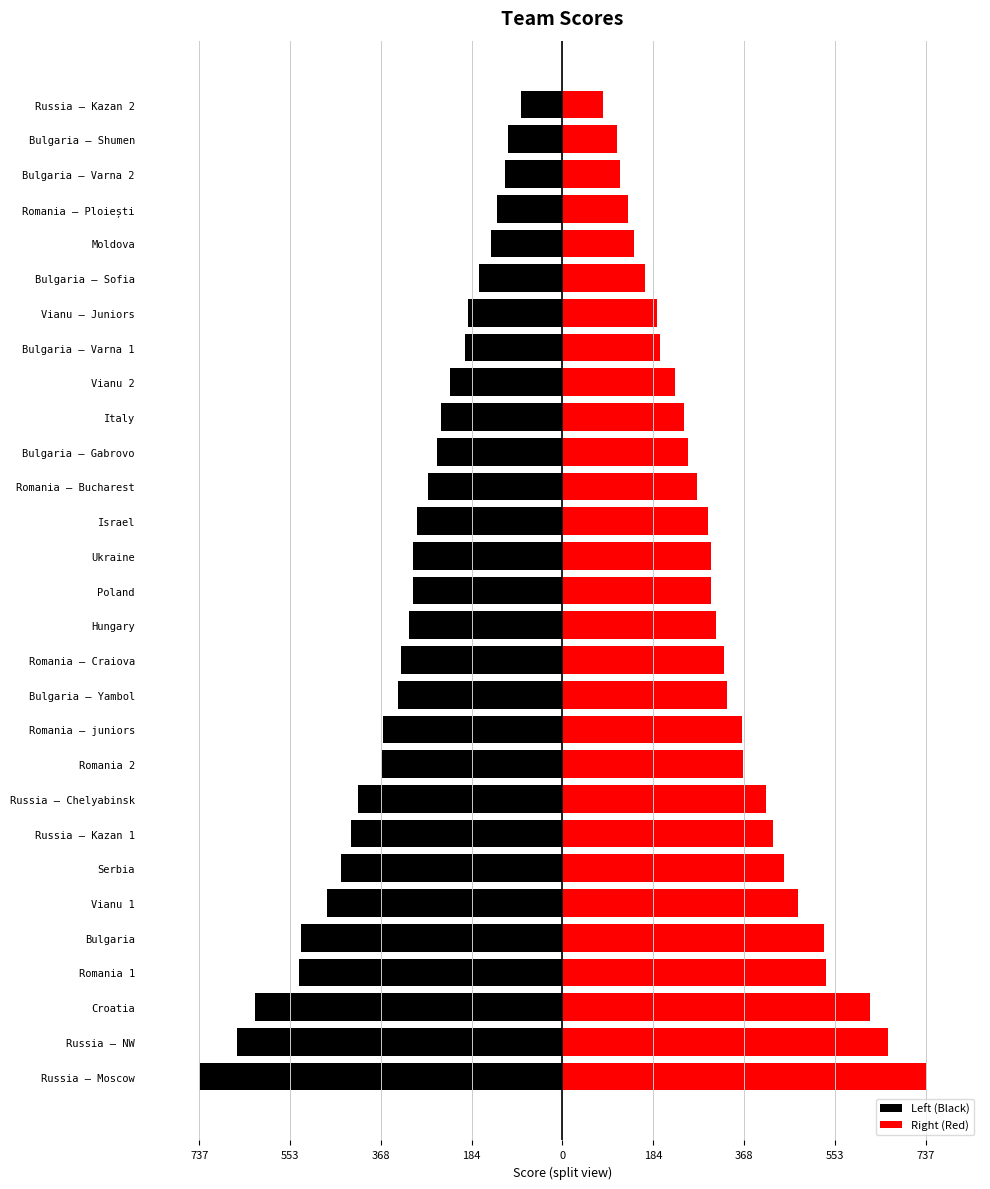

What are all the series names shown in the legend?

Left (Black), Right (Red)